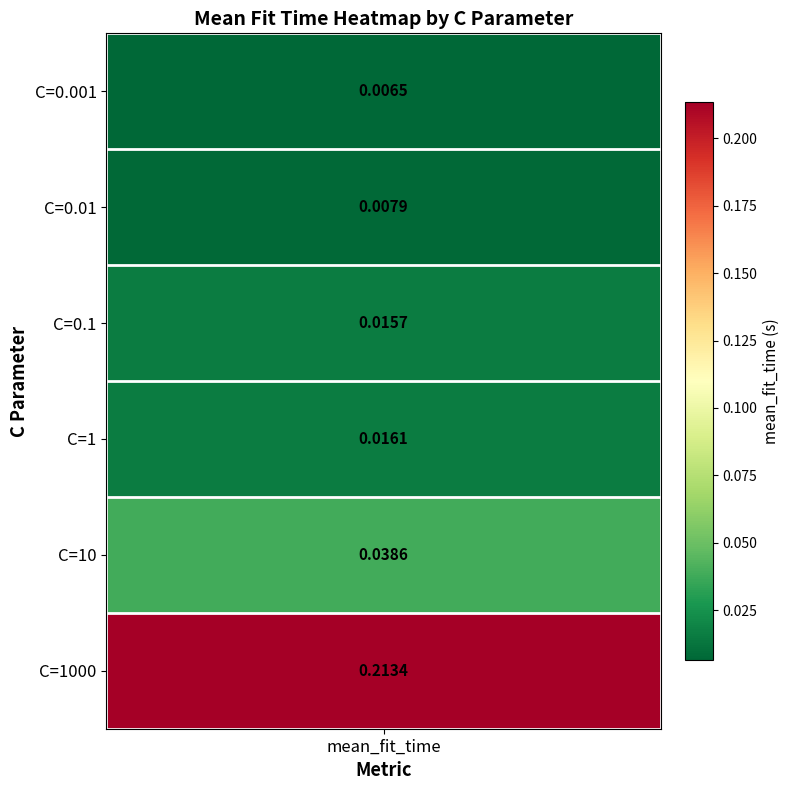

Rank the categories by value from lowest to highest.

C=0.001, C=0.01, C=0.1, C=1, C=10, C=1000